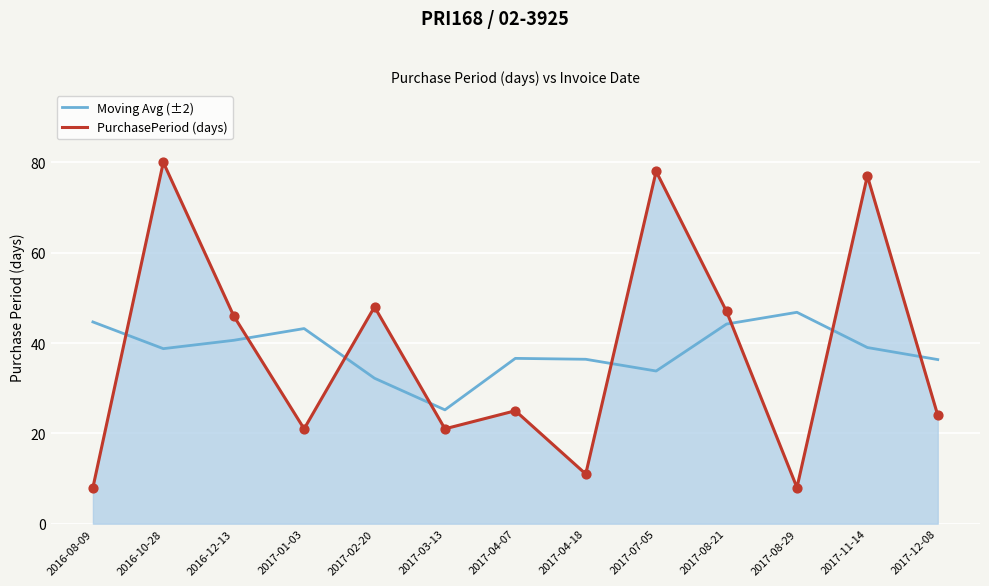

What is the spread (max minus min) of values at 2017-02-20?

15.8